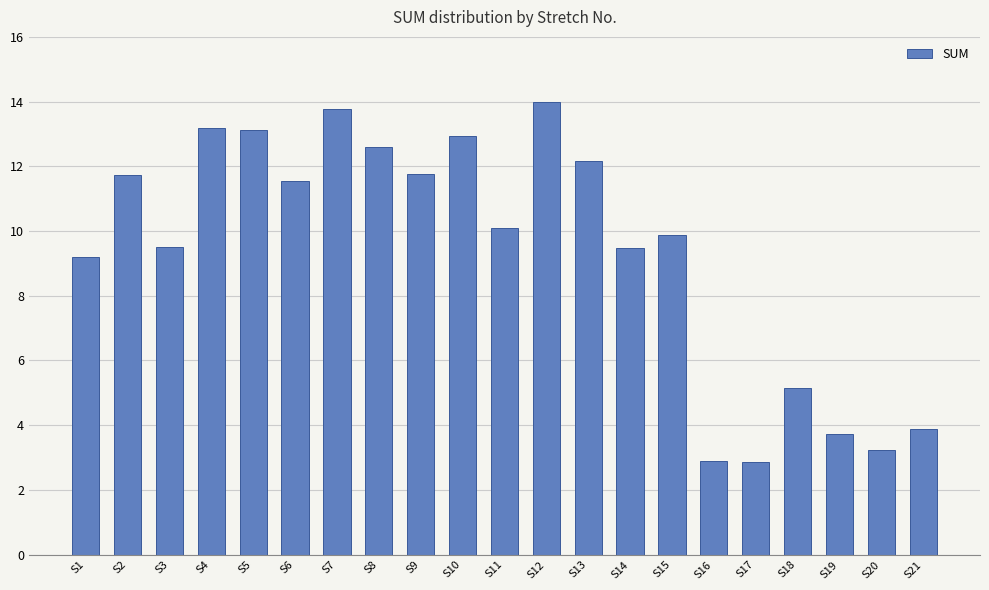

What is the greatest value displayed?

14.0